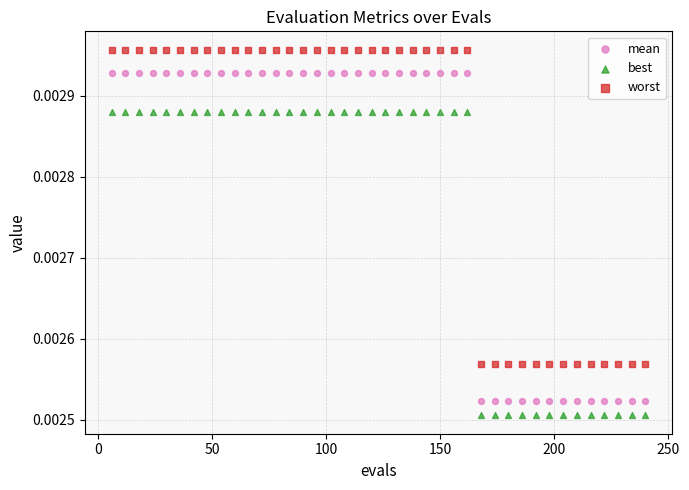

Which series contains the lowest Y value?

best